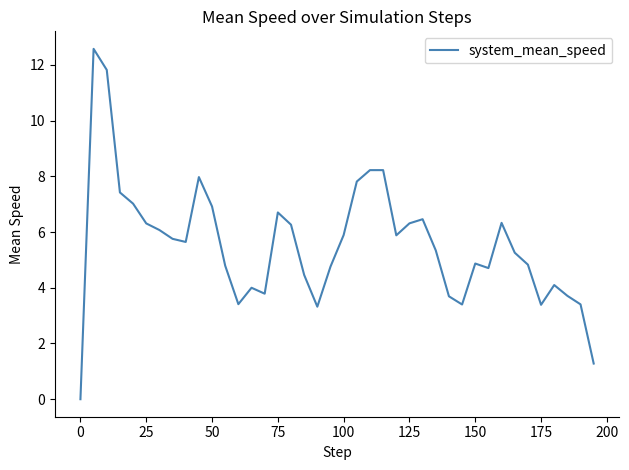

What is the maximum value shown in the chart?

12.6